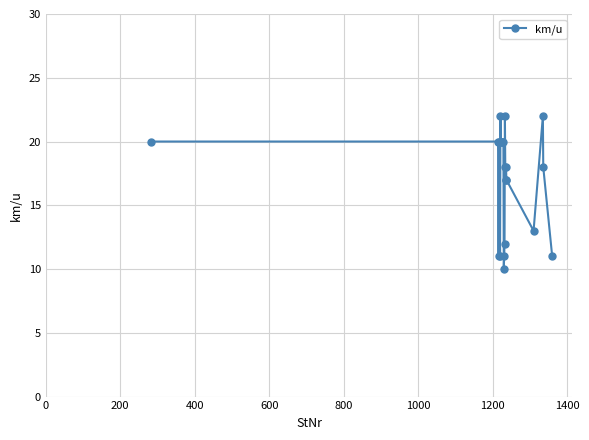

True or false: the data has more than 0 interior local peaks.

True